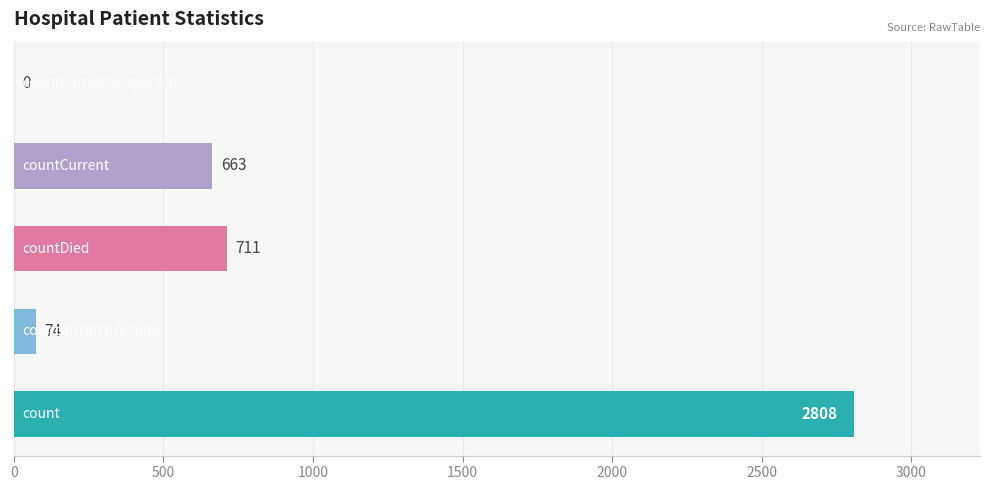

What is the greatest value displayed?

2808